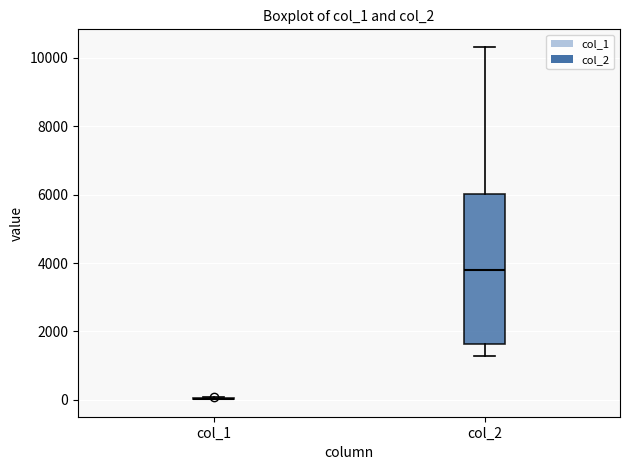

Reading left to right, read every box against the y-axis: the position of its median line, the range the box covers, and the ends of its whiskers. The values are not printed on the chart, so give them approximately, as read against the axis.

col_1: box collapsed to a line at 0, whiskers 0 to 0
col_2: median 3800, box 1600 to 6000, whiskers 1200 to 10400